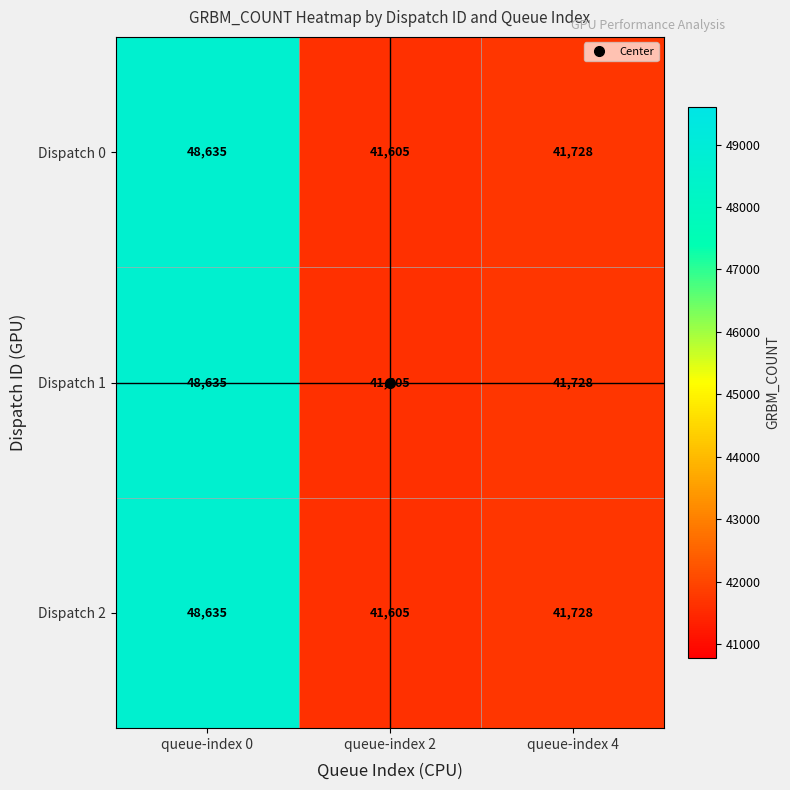

Where does the Dispatch 1 series first go above 41728?

queue-index 0